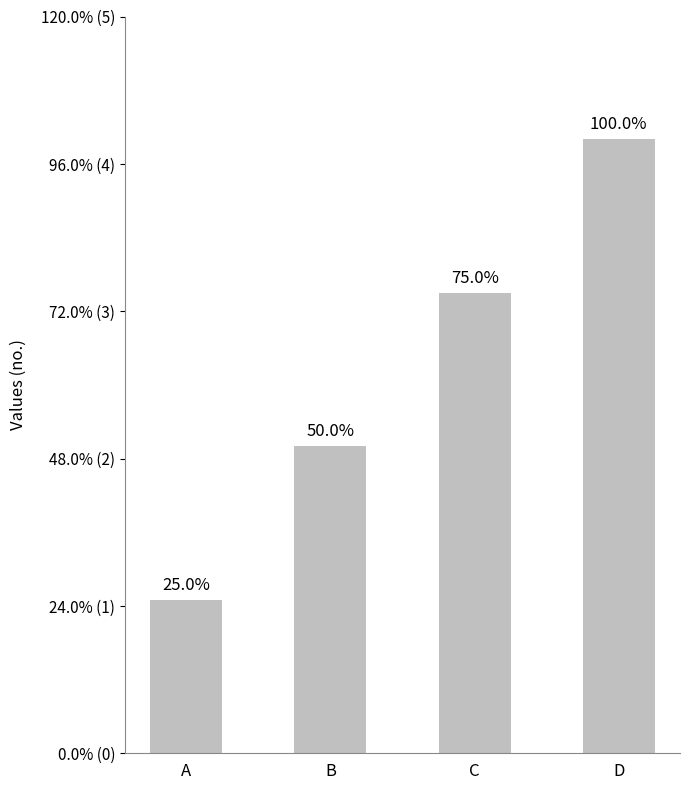

The chart shows a value of 6 at D. True or false?

False